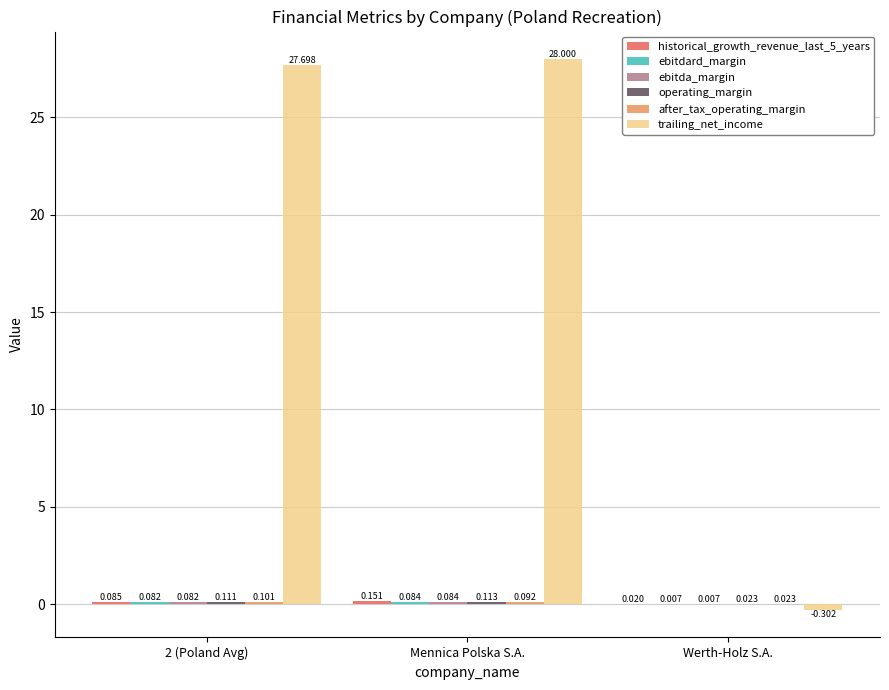

What is the total value across all series at Werth-Holz S.A.?

-0.2